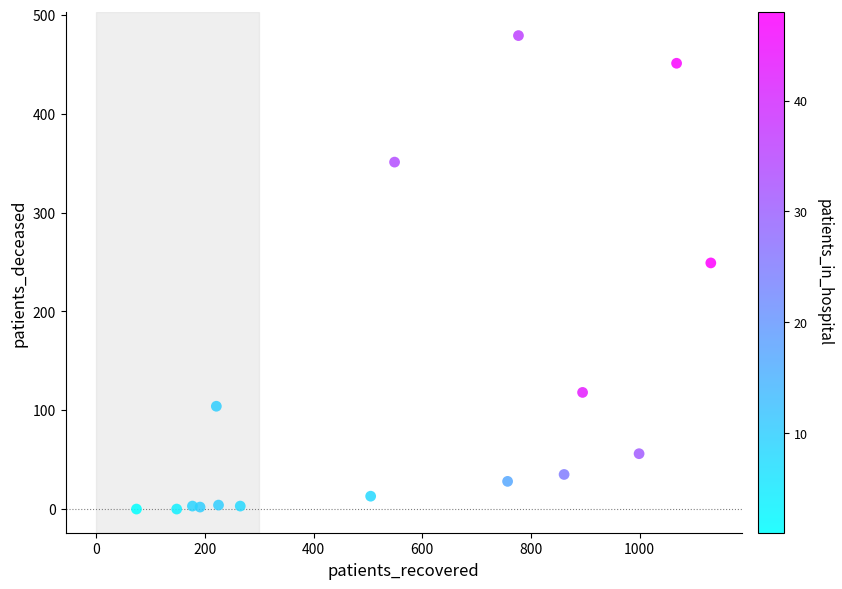

What Y value in the scatter plot is closest to 239?

249